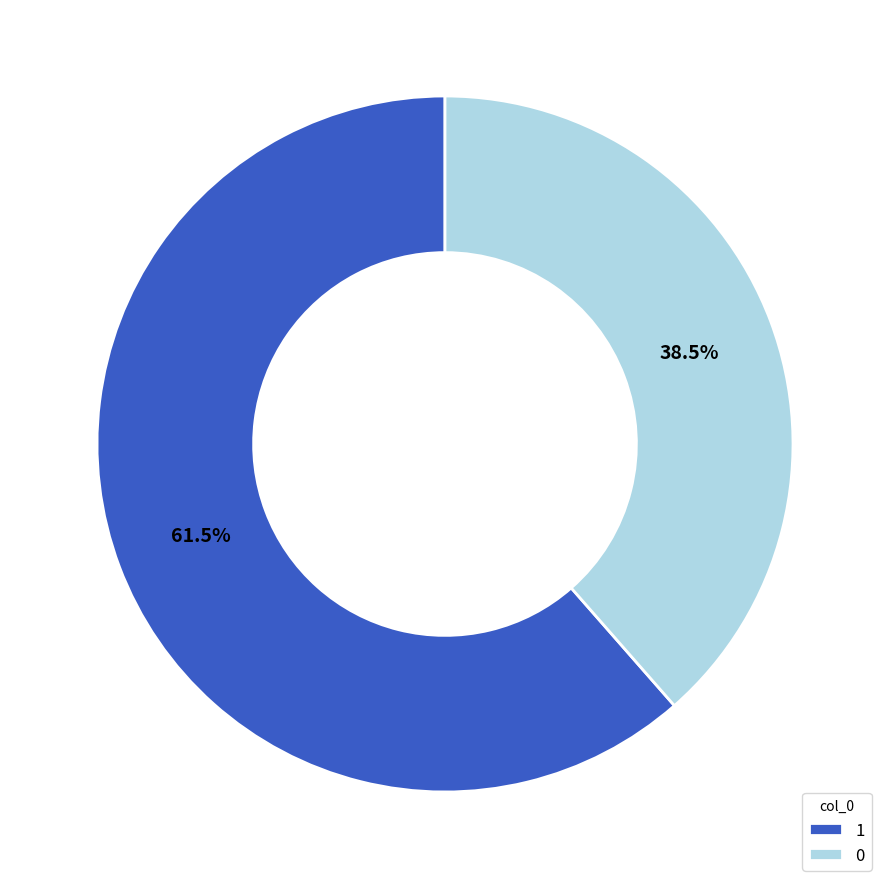

How many slices are in this pie chart?

2